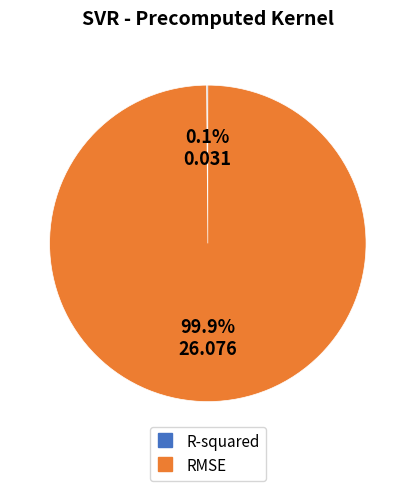

How much of the chart is everything except RMSE?

0.1%